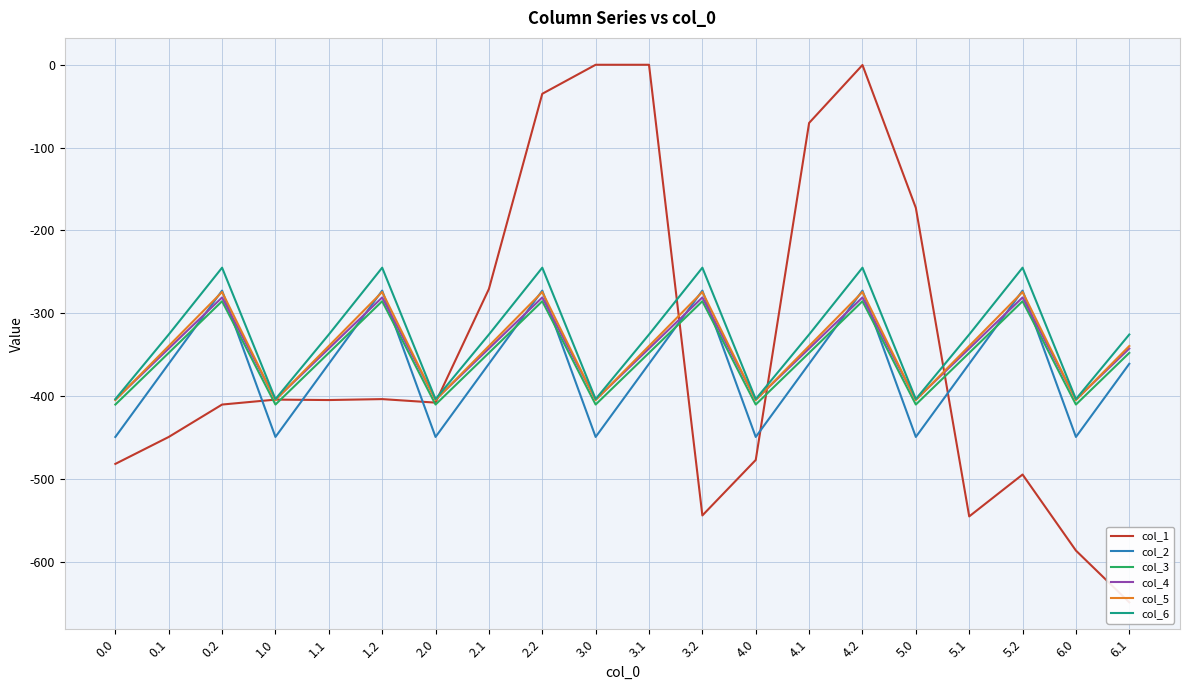

What is the difference between the highest and lowest values at 0.0?

78.2